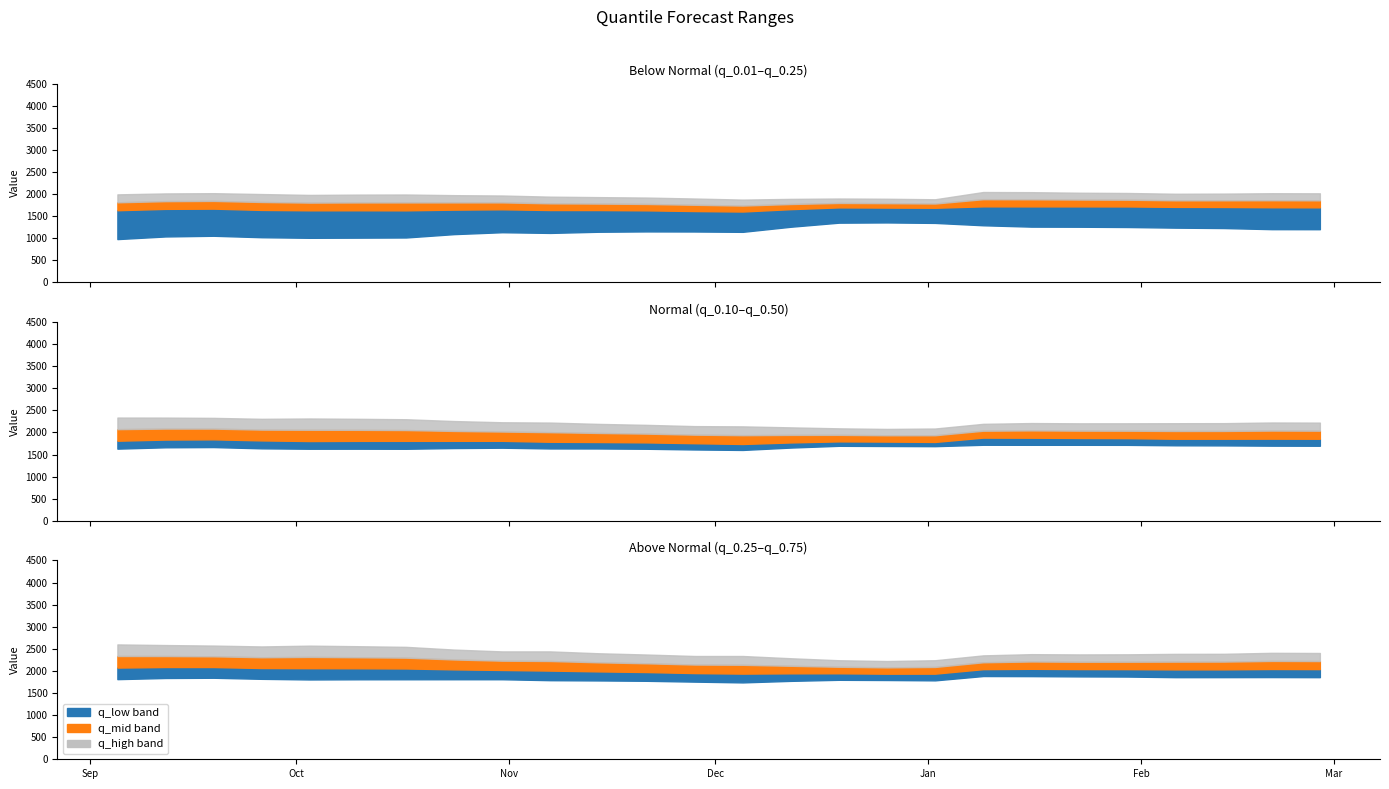

At which category does q_0.75 reach its first local peak?

2021-10-03